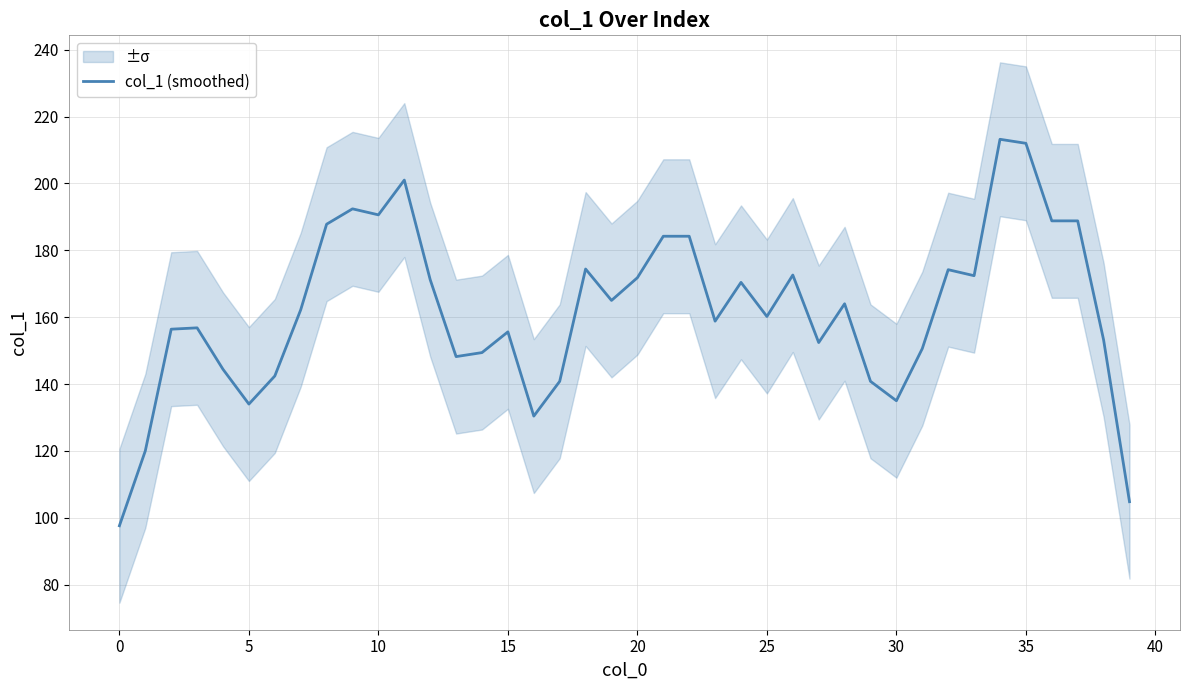

The value at 28 is 164.0. True or false?

True